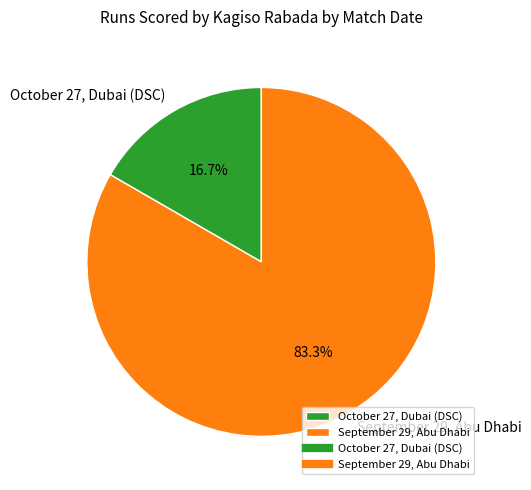

To the nearest percent, what is the combined percentage of October 27, Dubai (DSC) and September 29, Abu Dhabi?

100%